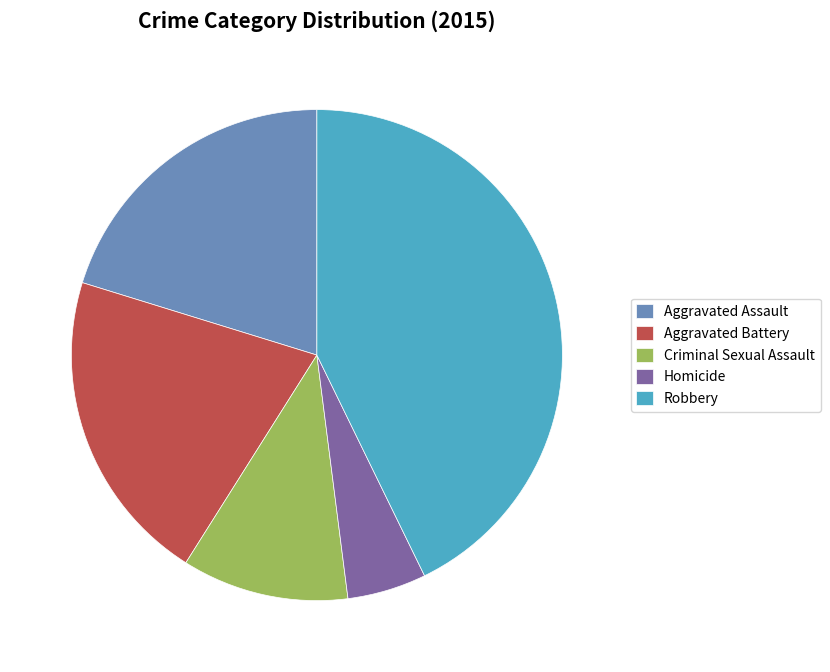

Between Aggravated Assault and Robbery, which is larger?

Robbery